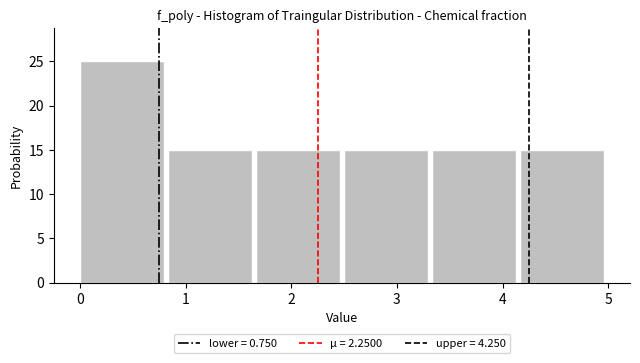

Reading left to right, list every bar in this chart as the range it spans on the x-axis followed by its height. Neither the bar edges nor the heights are printed on the chart, so give them approximately, as read against the axes.

0.0 to 0.8: 25
0.8 to 1.7: 15
1.7 to 2.5: 15
2.5 to 3.3: 15
3.3 to 4.2: 15
4.2 to 5.0: 15